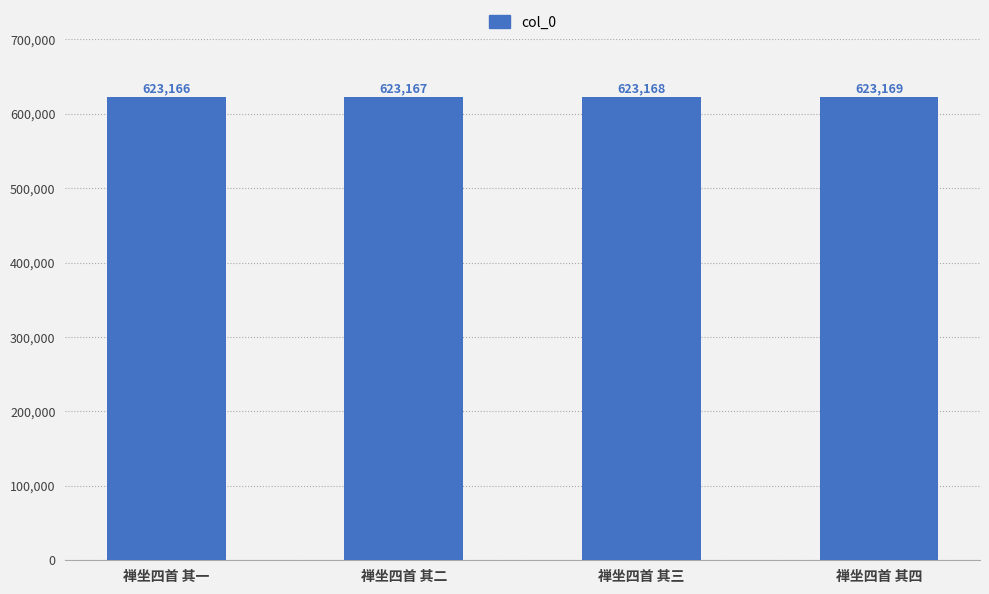

Is it true that the value at 禅坐四首 其一 is 623166?

True